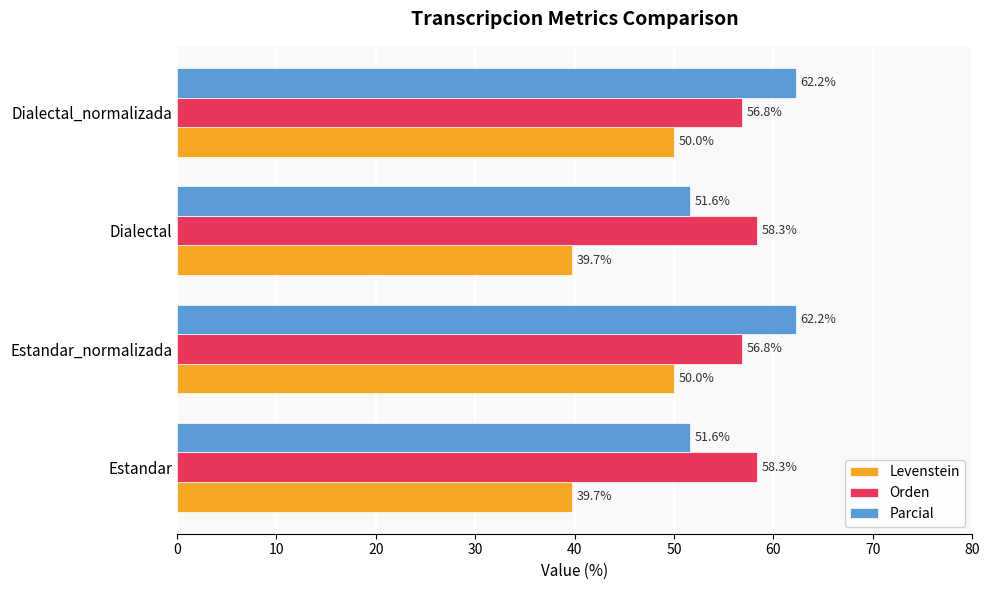

Is it true that Orden equals 77.7 at Dialectal_normalizada?

False